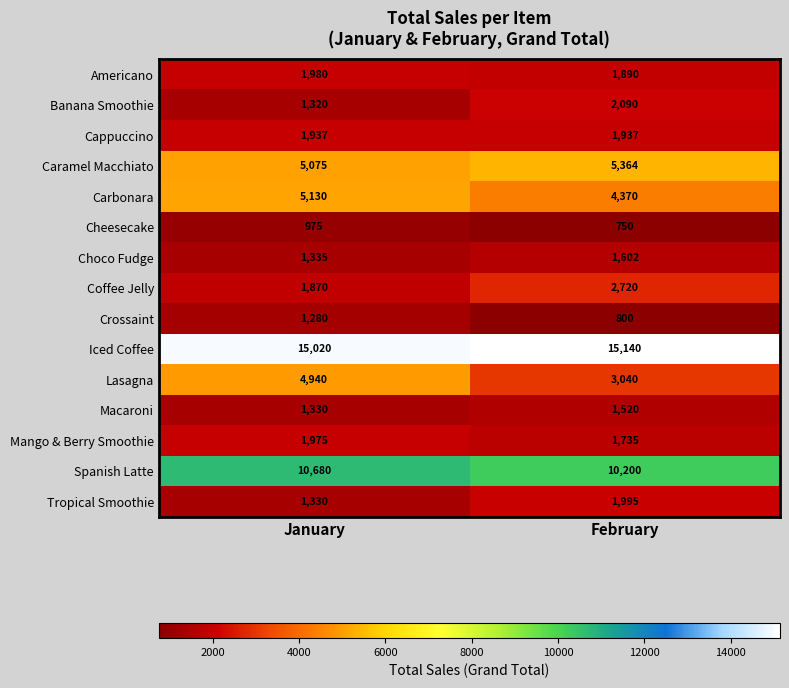

Where is Banana Smoothie nearest to the value 1705?

January